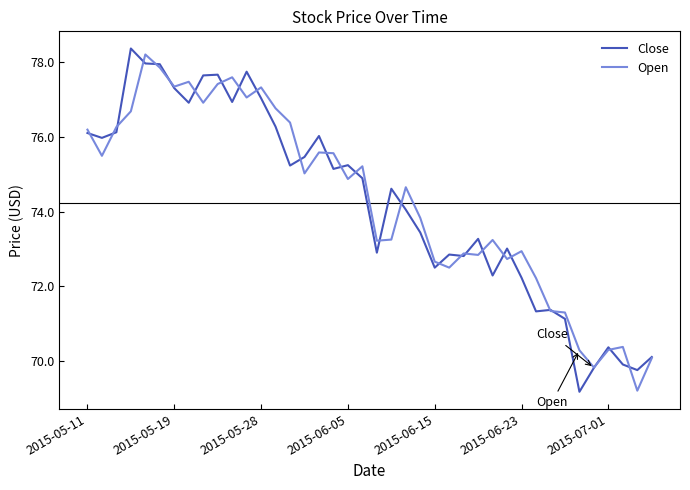

What is the smallest value displayed?

69.2